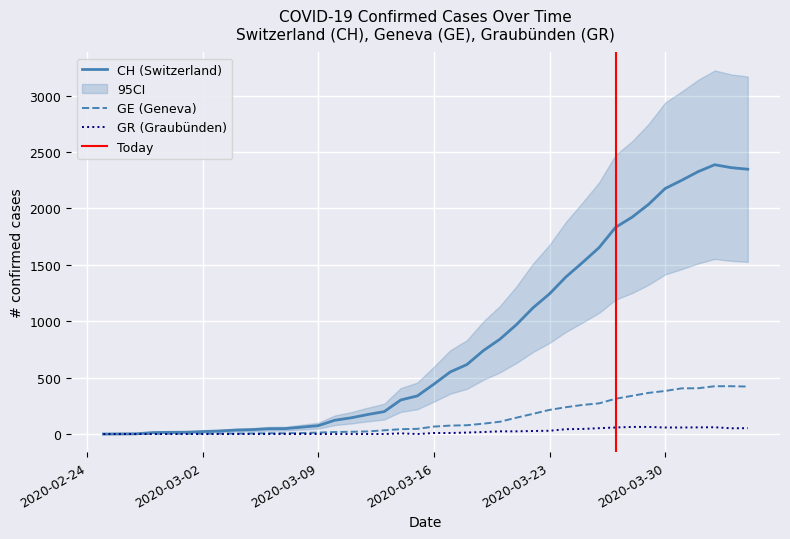

True or false: GE and CH cross at least once.

False